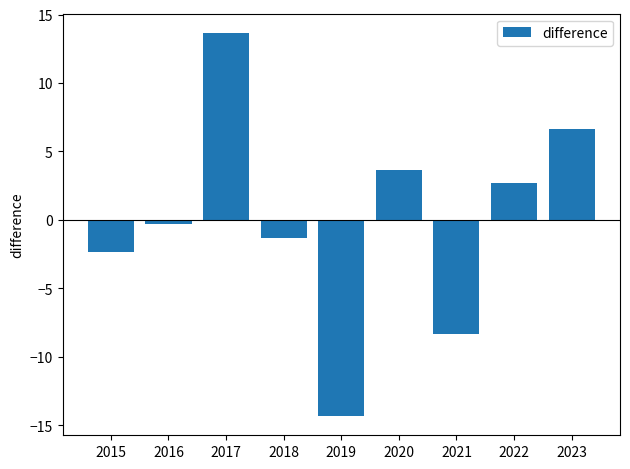

How many series are shown in this chart?

1